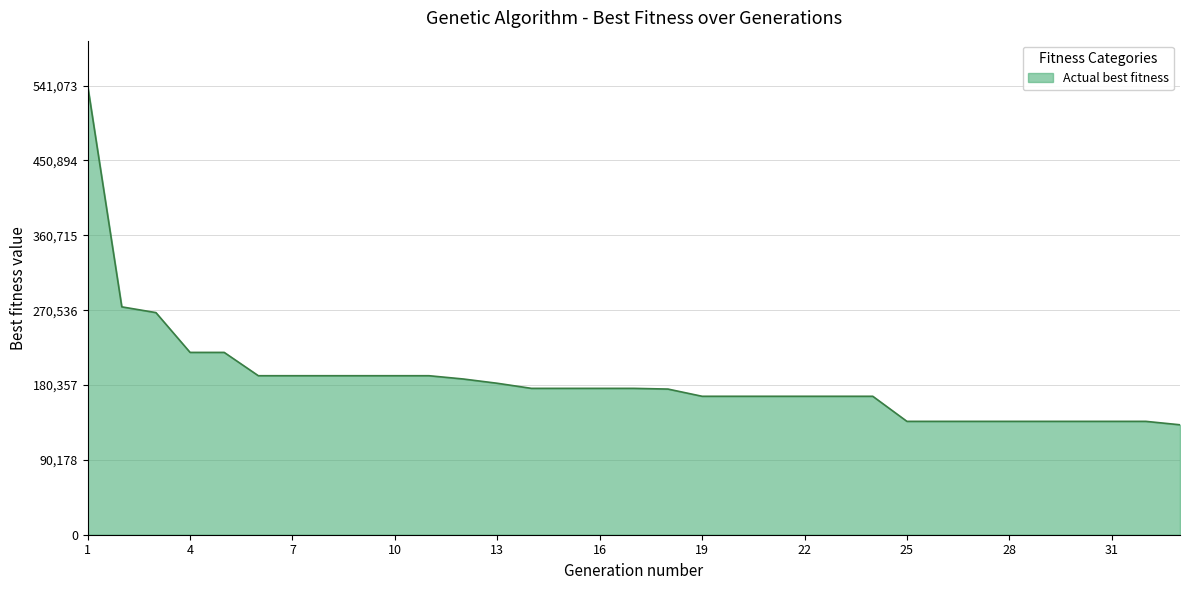

What is the minimum value shown in the chart?

132435